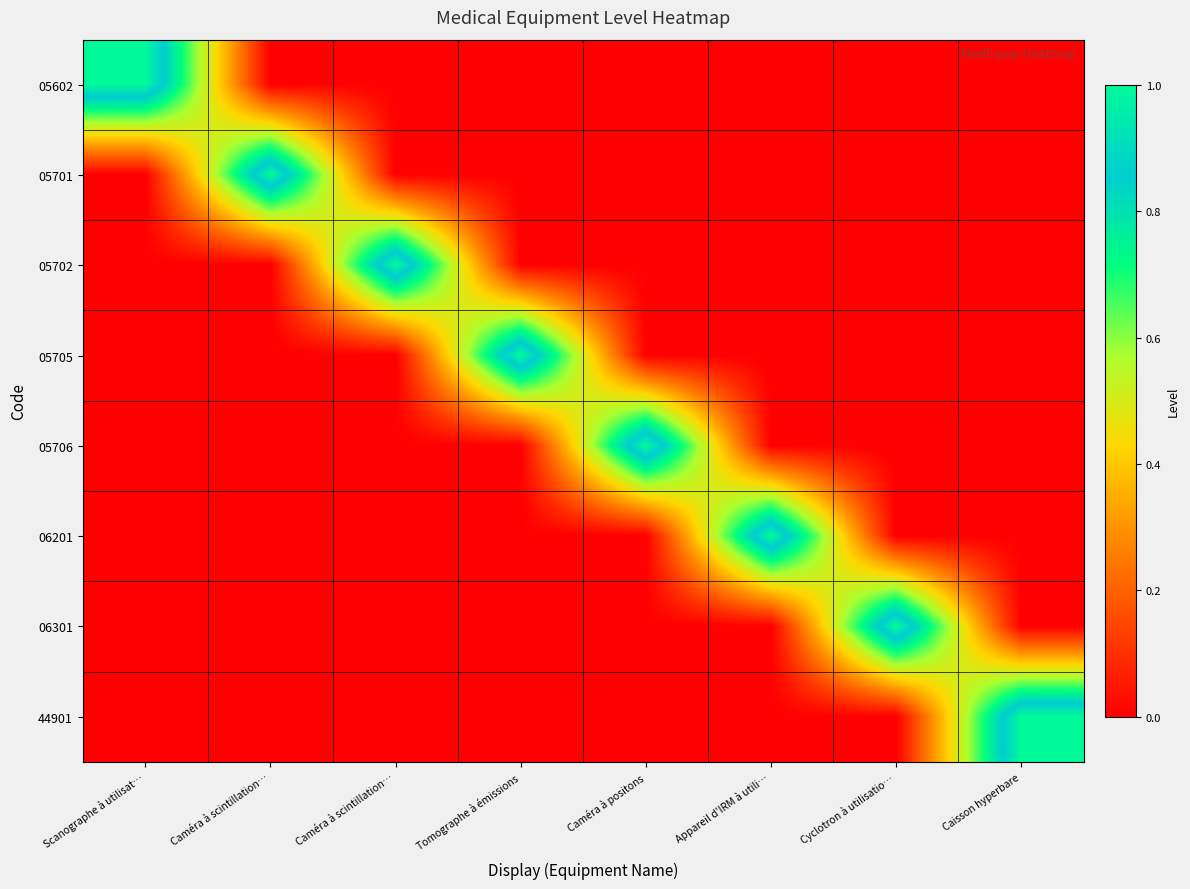

What is the total value across all series at Caméra à positons?

1